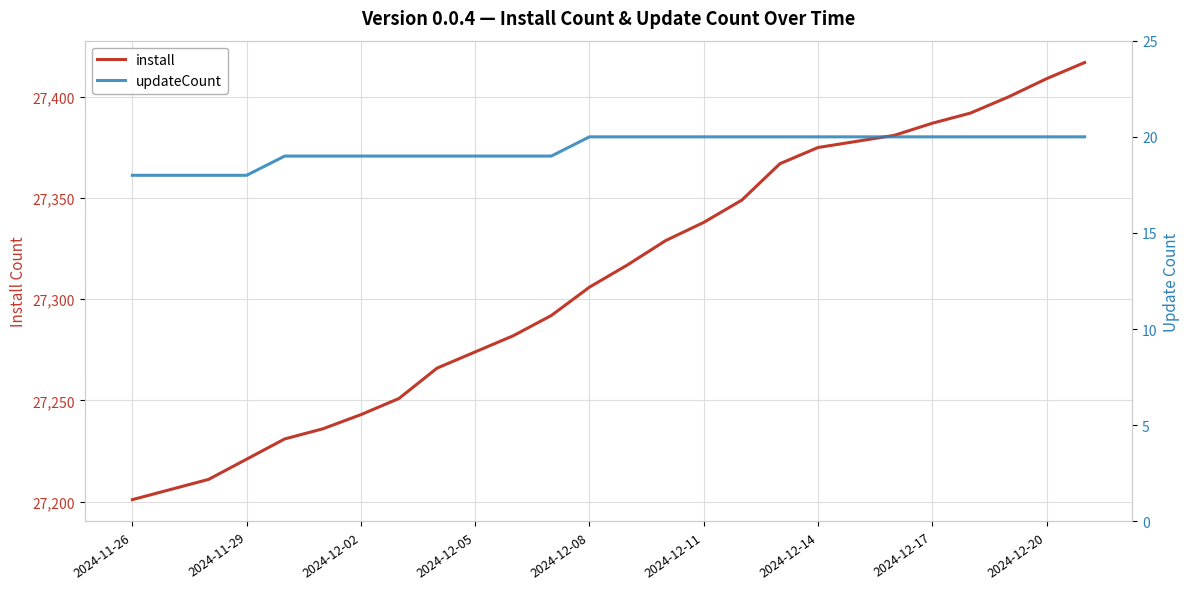

Rank the series by their maximum value, from highest to lowest.

install, updateCount